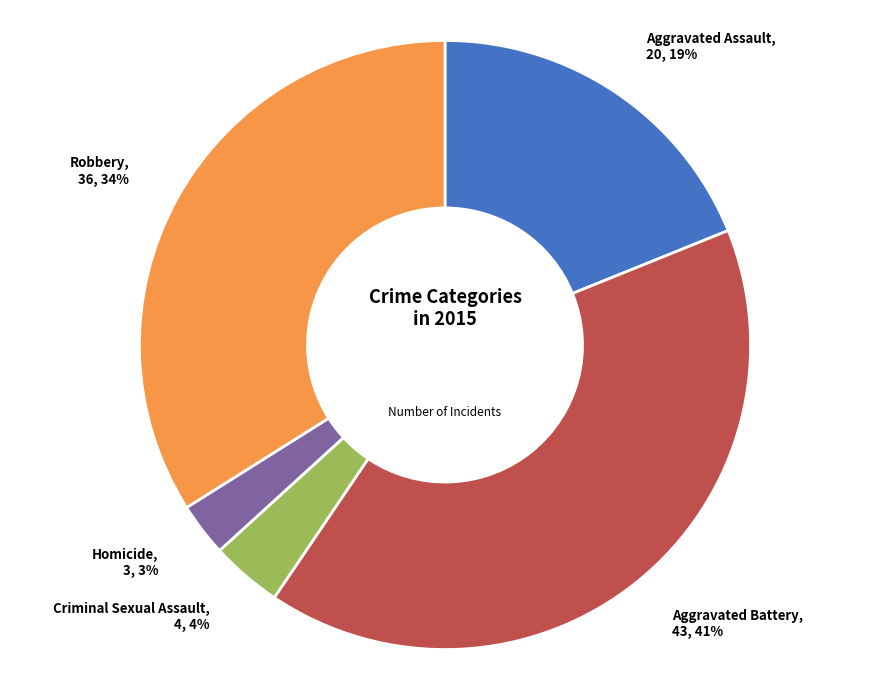

Is the sum of Aggravated Battery and Criminal Sexual Assault greater than half?

No